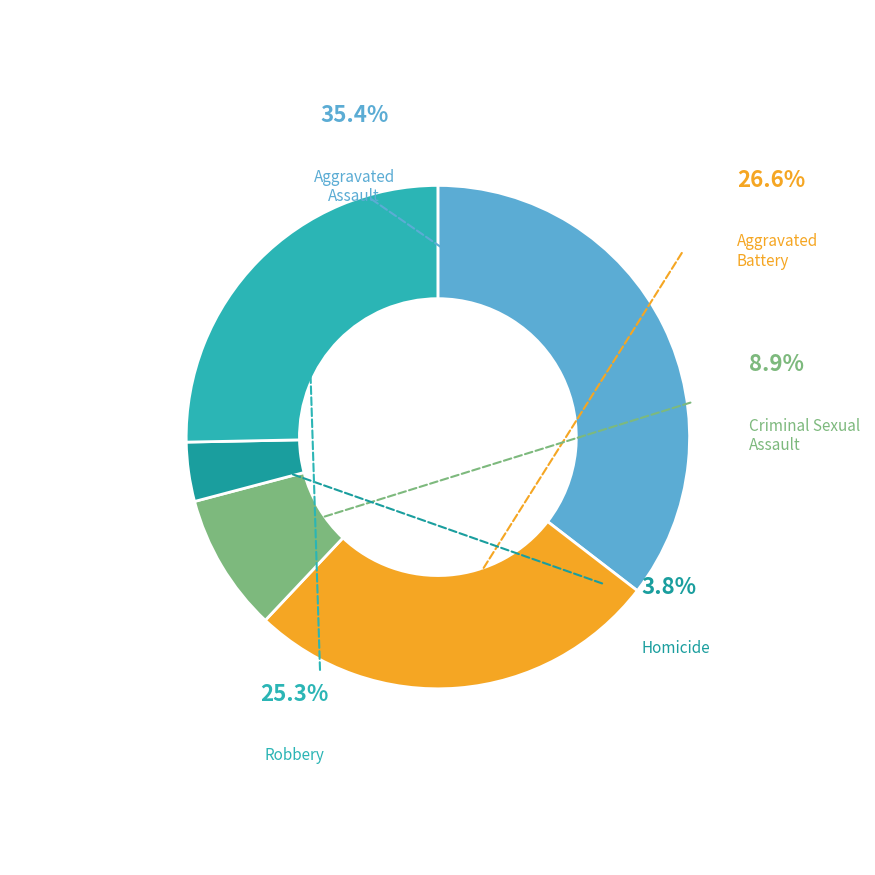

To the nearest percent, what is the difference between the Aggravated Assault and Robbery slice percentages?

10%